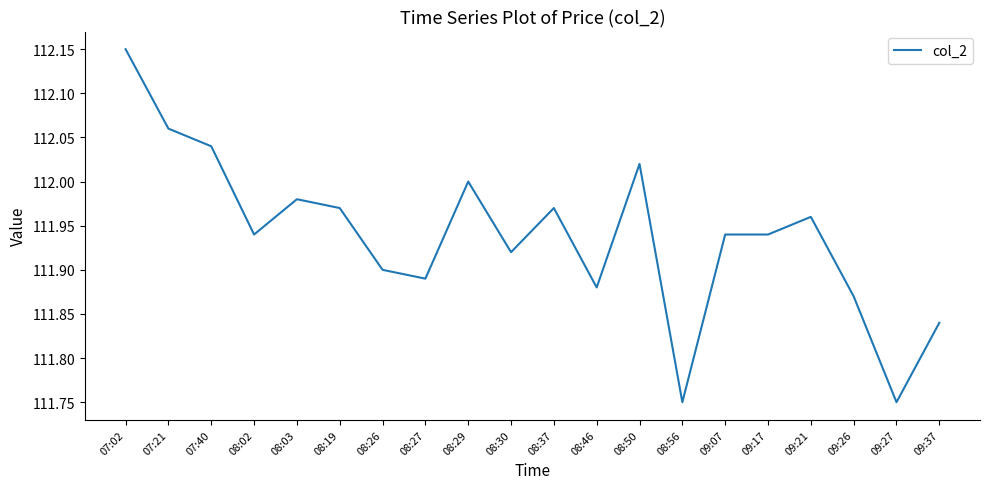

What position from the left is 08:27?

8